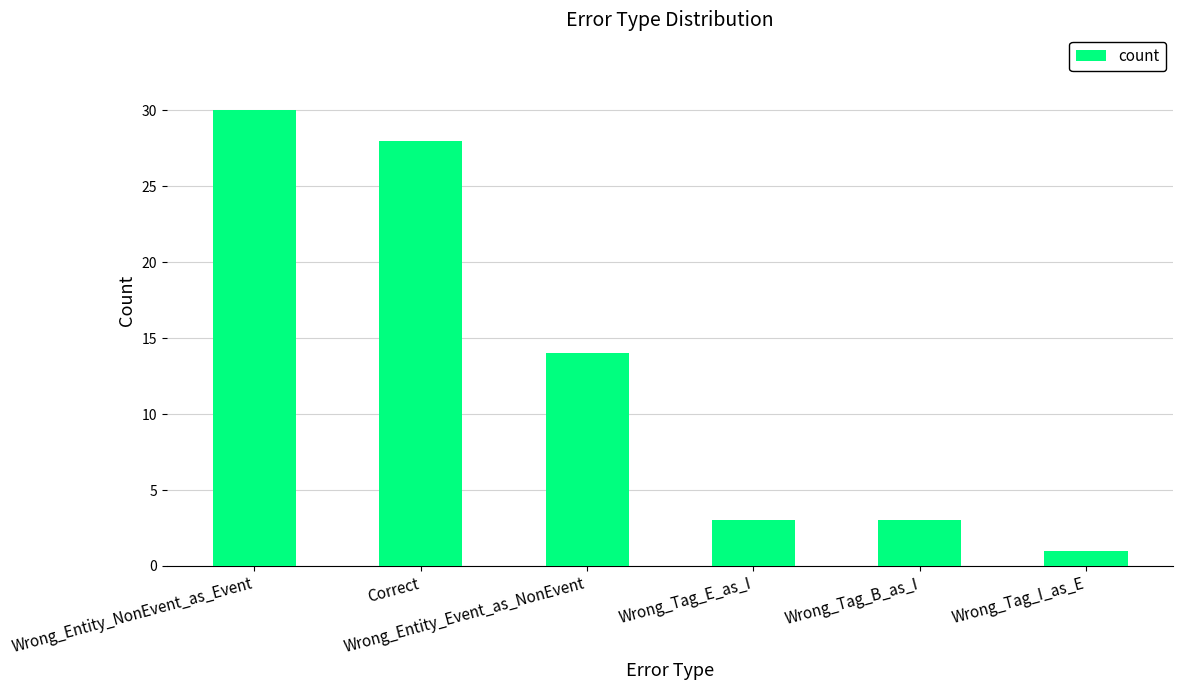

What is the difference between the second highest and second lowest values?

25